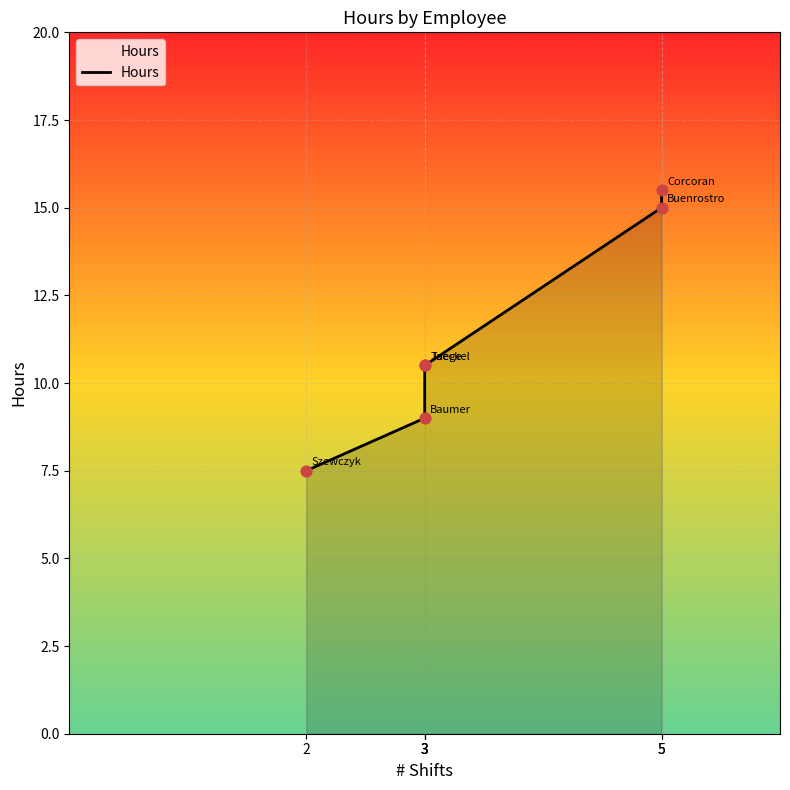

Between 5 and 3, which is larger?

5